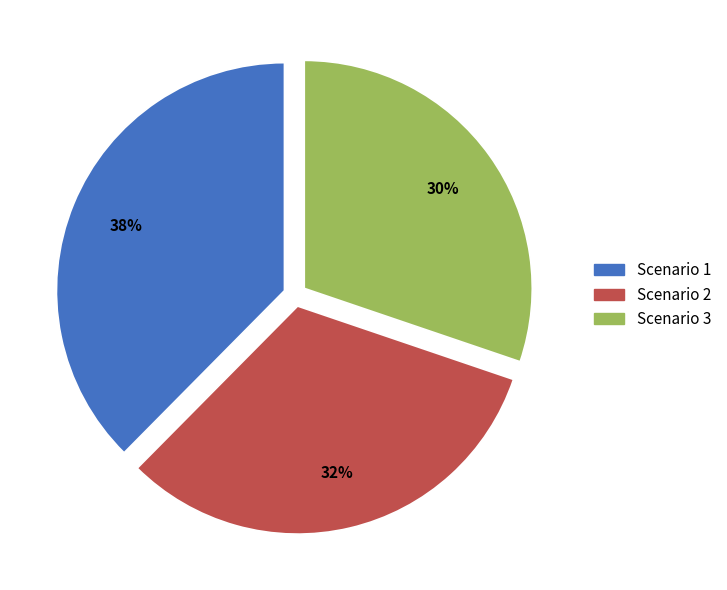

What is the ratio of the value at Scenario 1 to the value at Scenario 2?

1.2